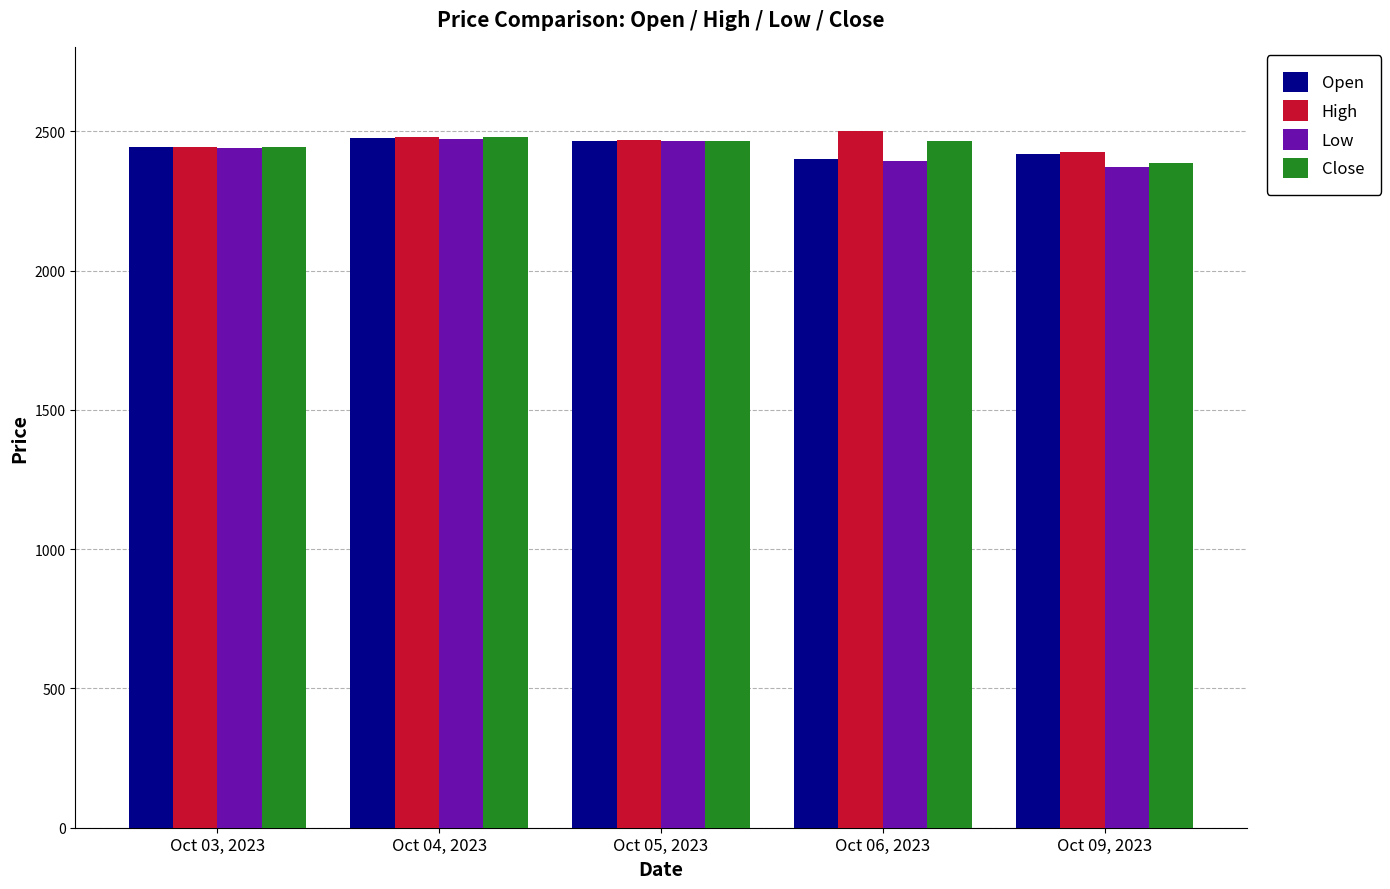

What is the label of the 5th bar from the left?

Oct 09, 2023